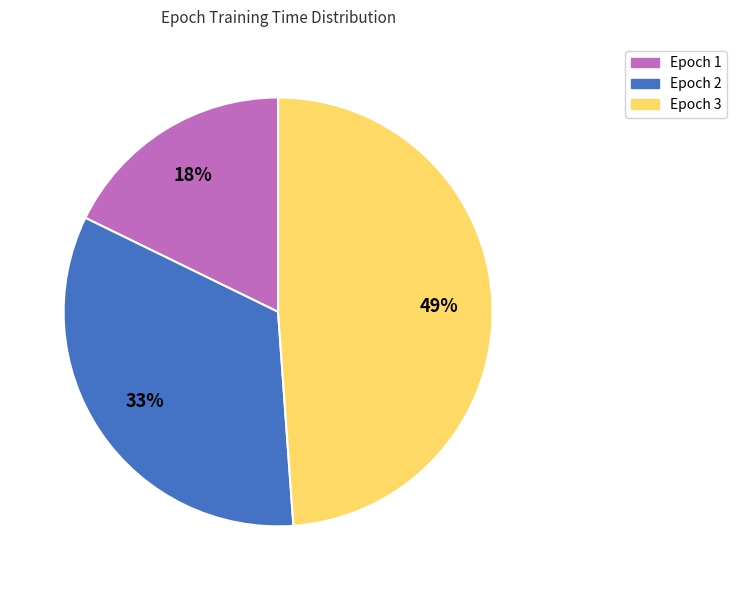

Is it true that Epoch 1 is 5% of the pie?

False